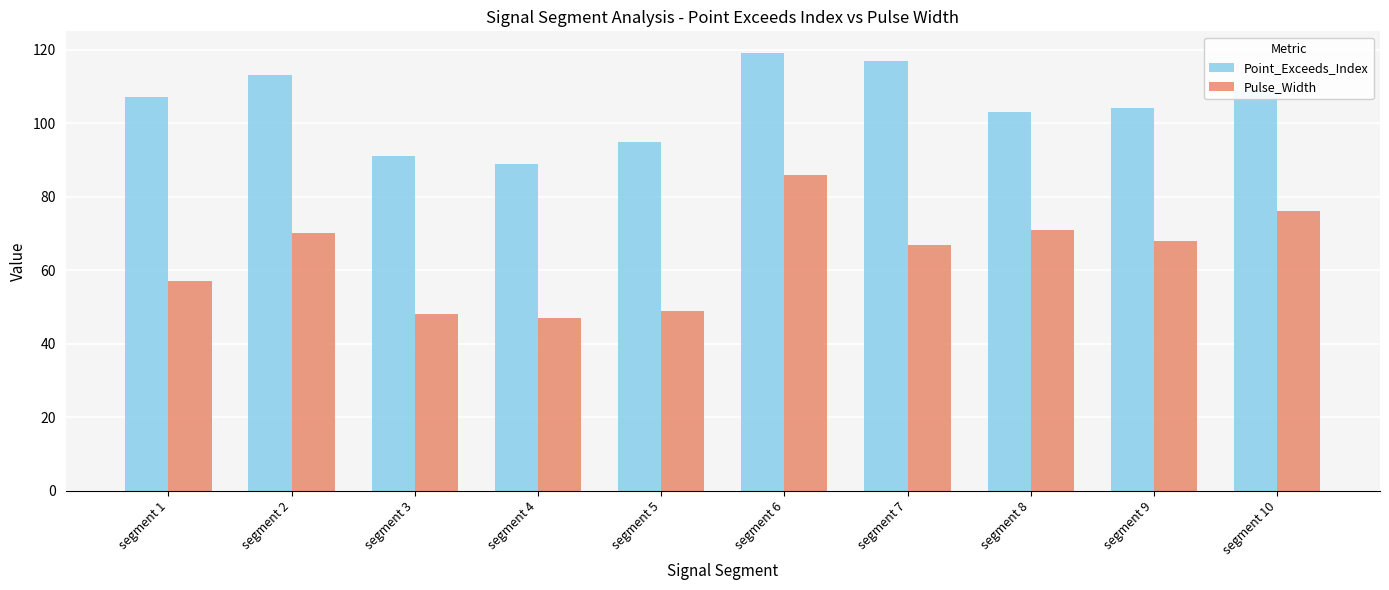

What is the minimum value shown in the chart?

47